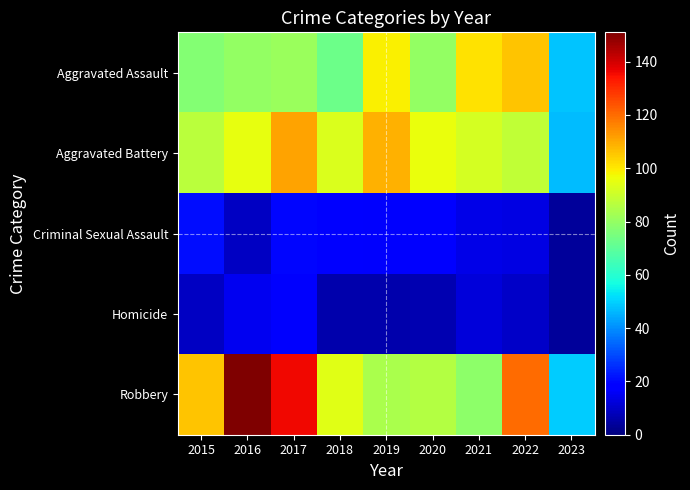

What is the difference between the highest and lowest values at 2016?

142